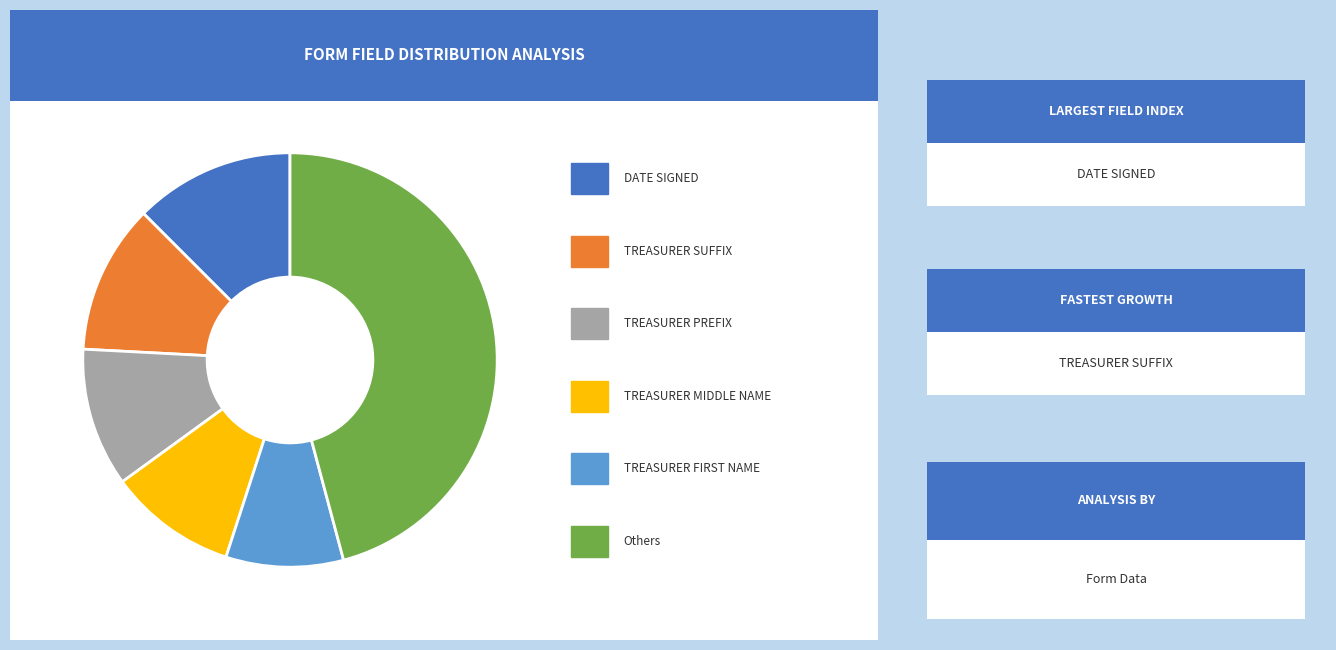

Is there a majority slice in this chart?

No